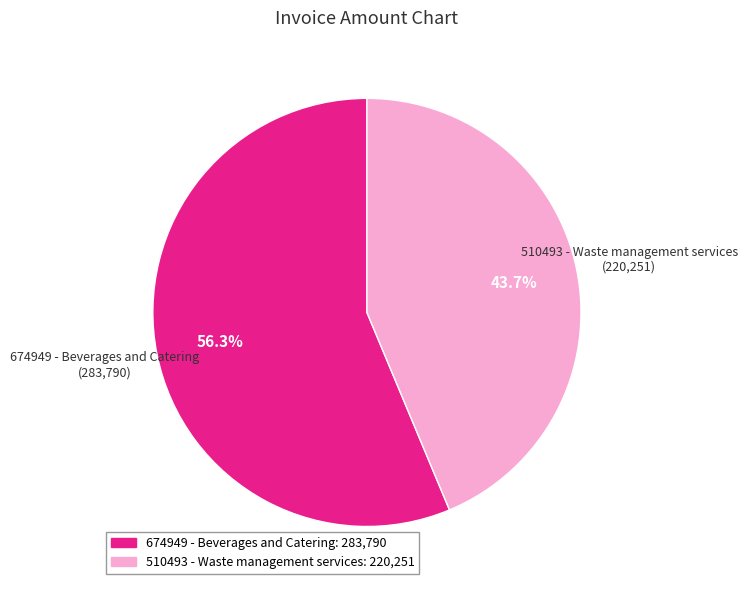

How many slices are in this pie chart?

2